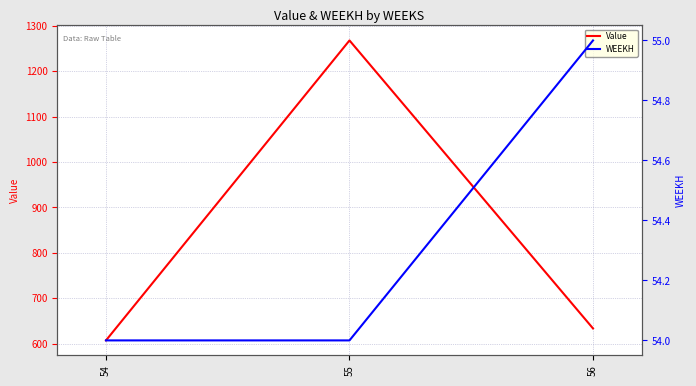

Which label corresponds to the largest value in the chart?

55